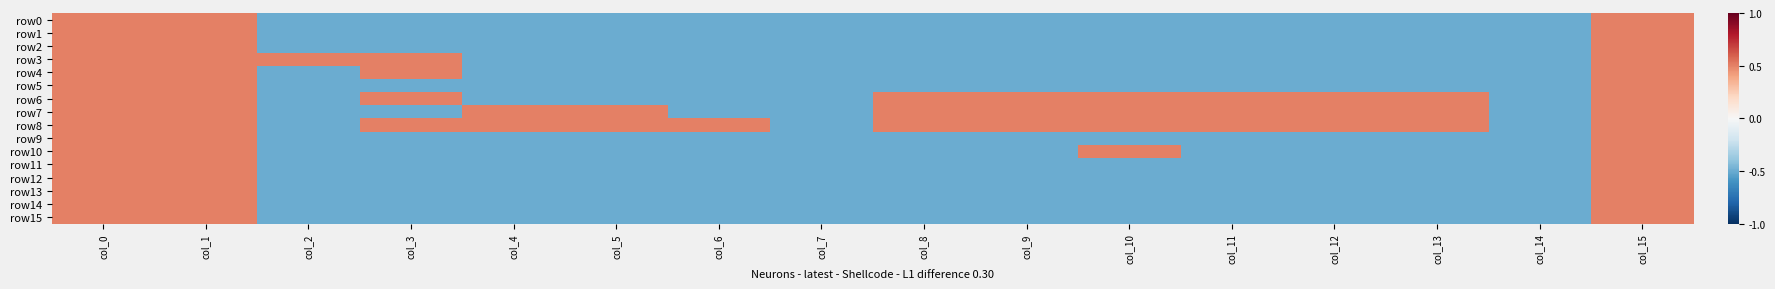

Reading right to left, transcribe all the data shown in this chart.

row0: col_15=0.5	col_14=-0.5	col_13=-0.5	col_12=-0.5	col_11=-0.5	col_10=-0.5	col_9=-0.5	col_8=-0.5	col_7=-0.5	col_6=-0.5	col_5=-0.5	col_4=-0.5	col_3=-0.5	col_2=-0.5	col_1=0.5	col_0=0.5
row1: col_15=0.5	col_14=-0.5	col_13=-0.5	col_12=-0.5	col_11=-0.5	col_10=-0.5	col_9=-0.5	col_8=-0.5	col_7=-0.5	col_6=-0.5	col_5=-0.5	col_4=-0.5	col_3=-0.5	col_2=-0.5	col_1=0.5	col_0=0.5
row2: col_15=0.5	col_14=-0.5	col_13=-0.5	col_12=-0.5	col_11=-0.5	col_10=-0.5	col_9=-0.5	col_8=-0.5	col_7=-0.5	col_6=-0.5	col_5=-0.5	col_4=-0.5	col_3=-0.5	col_2=-0.5	col_1=0.5	col_0=0.5
row3: col_15=0.5	col_14=-0.5	col_13=-0.5	col_12=-0.5	col_11=-0.5	col_10=-0.5	col_9=-0.5	col_8=-0.5	col_7=-0.5	col_6=-0.5	col_5=-0.5	col_4=-0.5	col_3=0.5	col_2=0.5	col_1=0.5	col_0=0.5
row4: col_15=0.5	col_14=-0.5	col_13=-0.5	col_12=-0.5	col_11=-0.5	col_10=-0.5	col_9=-0.5	col_8=-0.5	col_7=-0.5	col_6=-0.5	col_5=-0.5	col_4=-0.5	col_3=0.5	col_2=-0.5	col_1=0.5	col_0=0.5
row5: col_15=0.5	col_14=-0.5	col_13=-0.5	col_12=-0.5	col_11=-0.5	col_10=-0.5	col_9=-0.5	col_8=-0.5	col_7=-0.5	col_6=-0.5	col_5=-0.5	col_4=-0.5	col_3=-0.5	col_2=-0.5	col_1=0.5	col_0=0.5
row6: col_15=0.5	col_14=-0.5	col_13=0.5	col_12=0.5	col_11=0.5	col_10=0.5	col_9=0.5	col_8=0.5	col_7=-0.5	col_6=-0.5	col_5=-0.5	col_4=-0.5	col_3=0.5	col_2=-0.5	col_1=0.5	col_0=0.5
row7: col_15=0.5	col_14=-0.5	col_13=0.5	col_12=0.5	col_11=0.5	col_10=0.5	col_9=0.5	col_8=0.5	col_7=-0.5	col_6=-0.5	col_5=0.5	col_4=0.5	col_3=-0.5	col_2=-0.5	col_1=0.5	col_0=0.5
row8: col_15=0.5	col_14=-0.5	col_13=0.5	col_12=0.5	col_11=0.5	col_10=0.5	col_9=0.5	col_8=0.5	col_7=-0.5	col_6=0.5	col_5=0.5	col_4=0.5	col_3=0.5	col_2=-0.5	col_1=0.5	col_0=0.5
row9: col_15=0.5	col_14=-0.5	col_13=-0.5	col_12=-0.5	col_11=-0.5	col_10=-0.5	col_9=-0.5	col_8=-0.5	col_7=-0.5	col_6=-0.5	col_5=-0.5	col_4=-0.5	col_3=-0.5	col_2=-0.5	col_1=0.5	col_0=0.5
row10: col_15=0.5	col_14=-0.5	col_13=-0.5	col_12=-0.5	col_11=-0.5	col_10=0.5	col_9=-0.5	col_8=-0.5	col_7=-0.5	col_6=-0.5	col_5=-0.5	col_4=-0.5	col_3=-0.5	col_2=-0.5	col_1=0.5	col_0=0.5
row11: col_15=0.5	col_14=-0.5	col_13=-0.5	col_12=-0.5	col_11=-0.5	col_10=-0.5	col_9=-0.5	col_8=-0.5	col_7=-0.5	col_6=-0.5	col_5=-0.5	col_4=-0.5	col_3=-0.5	col_2=-0.5	col_1=0.5	col_0=0.5
row12: col_15=0.5	col_14=-0.5	col_13=-0.5	col_12=-0.5	col_11=-0.5	col_10=-0.5	col_9=-0.5	col_8=-0.5	col_7=-0.5	col_6=-0.5	col_5=-0.5	col_4=-0.5	col_3=-0.5	col_2=-0.5	col_1=0.5	col_0=0.5
row13: col_15=0.5	col_14=-0.5	col_13=-0.5	col_12=-0.5	col_11=-0.5	col_10=-0.5	col_9=-0.5	col_8=-0.5	col_7=-0.5	col_6=-0.5	col_5=-0.5	col_4=-0.5	col_3=-0.5	col_2=-0.5	col_1=0.5	col_0=0.5
row14: col_15=0.5	col_14=-0.5	col_13=-0.5	col_12=-0.5	col_11=-0.5	col_10=-0.5	col_9=-0.5	col_8=-0.5	col_7=-0.5	col_6=-0.5	col_5=-0.5	col_4=-0.5	col_3=-0.5	col_2=-0.5	col_1=0.5	col_0=0.5
row15: col_15=0.5	col_14=-0.5	col_13=-0.5	col_12=-0.5	col_11=-0.5	col_10=-0.5	col_9=-0.5	col_8=-0.5	col_7=-0.5	col_6=-0.5	col_5=-0.5	col_4=-0.5	col_3=-0.5	col_2=-0.5	col_1=0.5	col_0=0.5